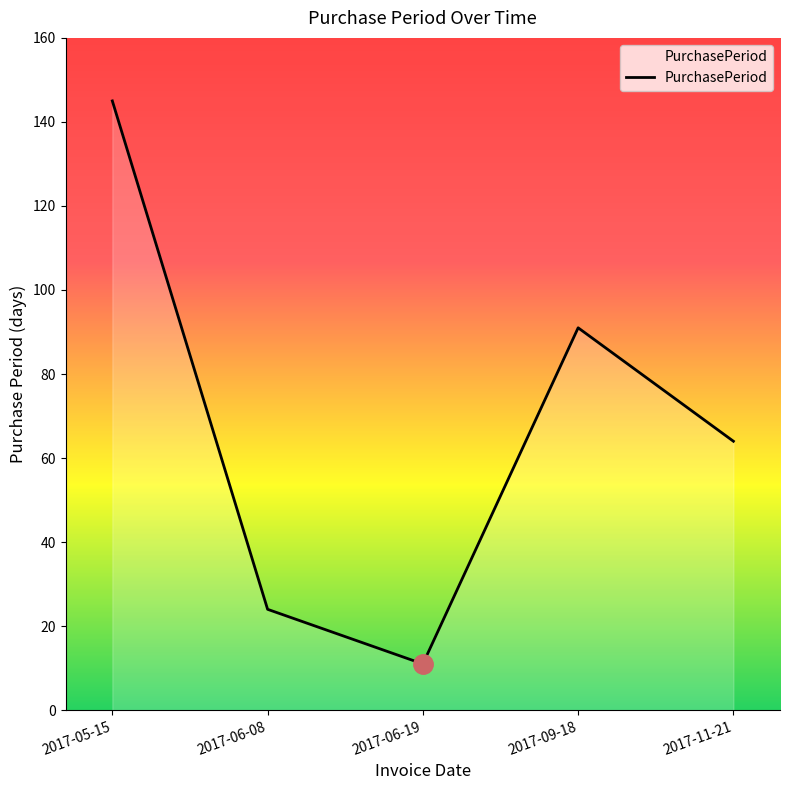

At which category does the data reach its first local peak?

2017-09-18